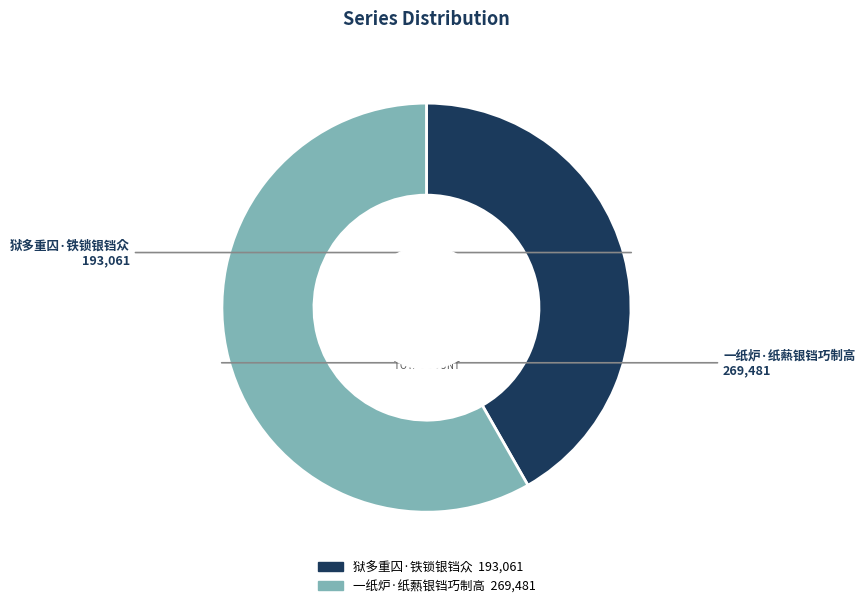

Which slice is the smallest?

狱多重囚·铁锁银铛众